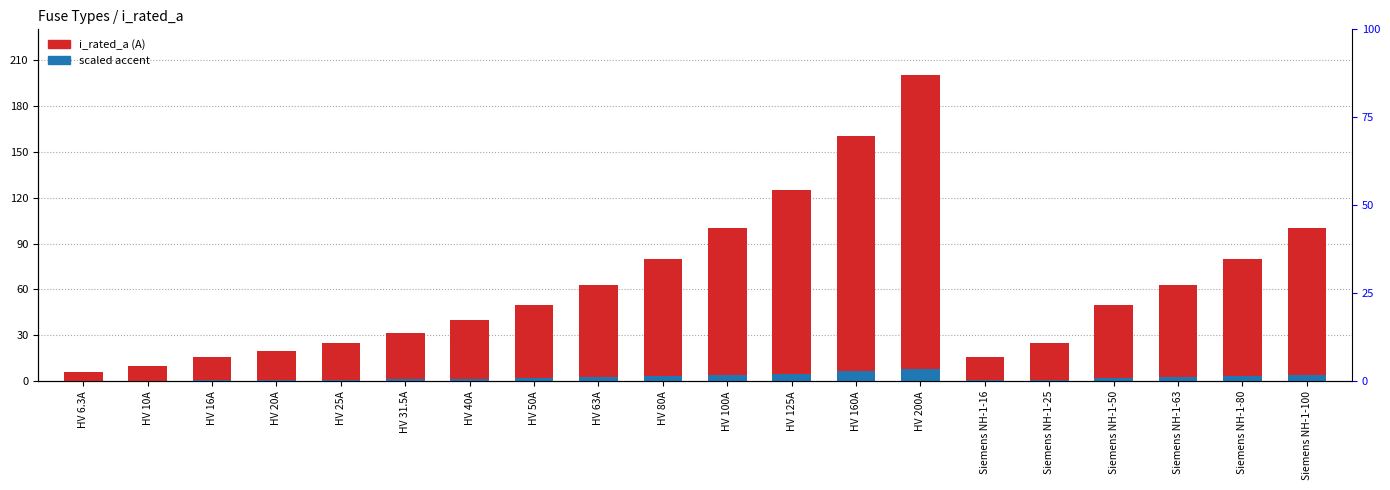

What is the value of the scaled accent bar at the 17th from the left?

2.0